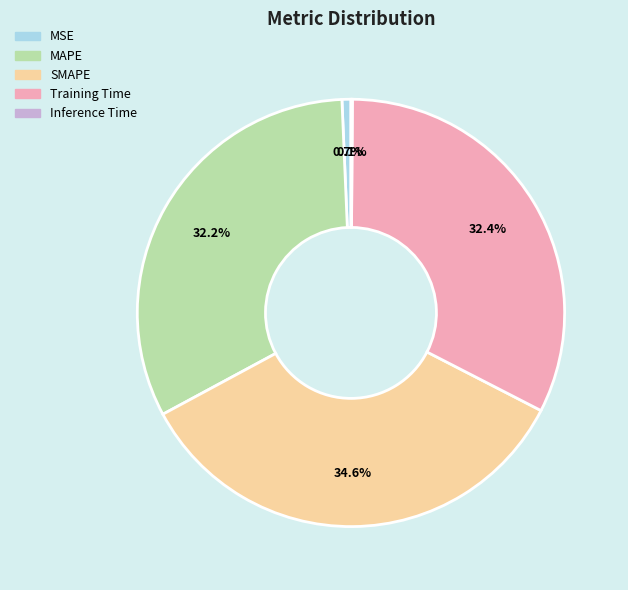

What portion of the pie excludes MSE?

99.3%